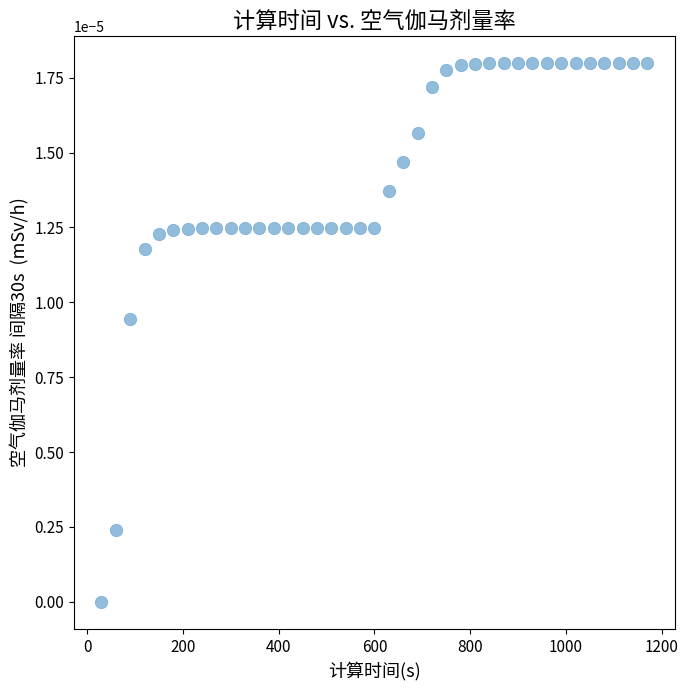

Count the number of points in this scatter plot.

39